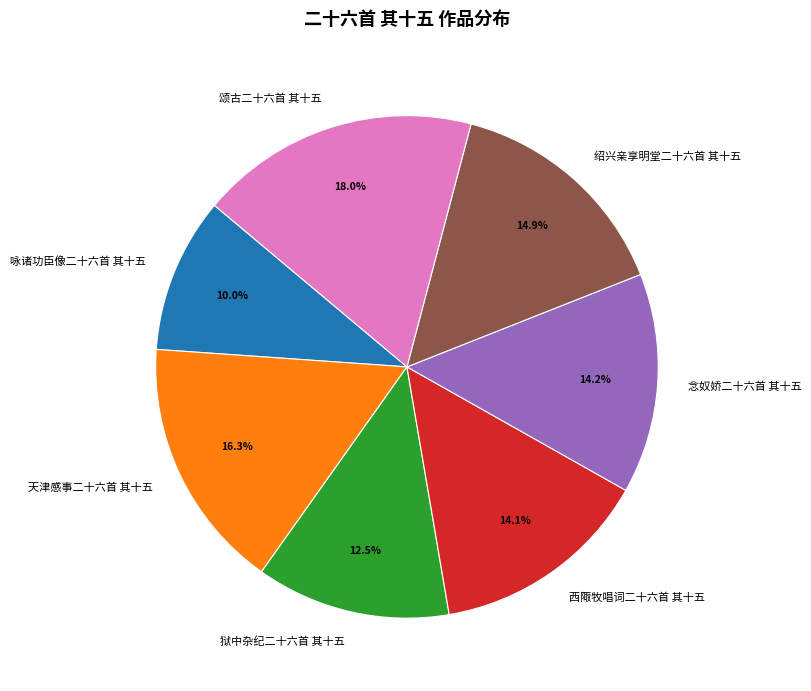

What is the largest slice in the pie chart?

颂古二十六首 其十五